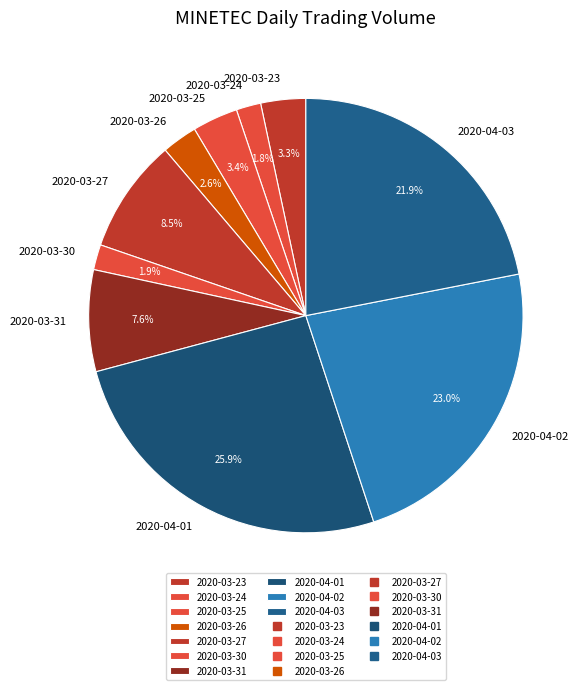

Which slice is the largest?

2020-04-01